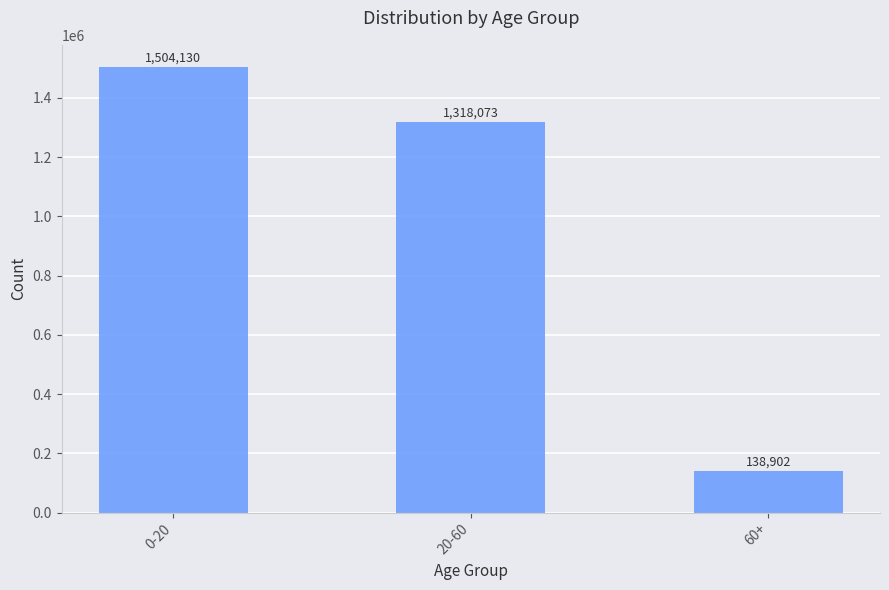

Reading left to right, extract all data points from this chart.

0-20=1504130	20-60=1318073	60+=138902